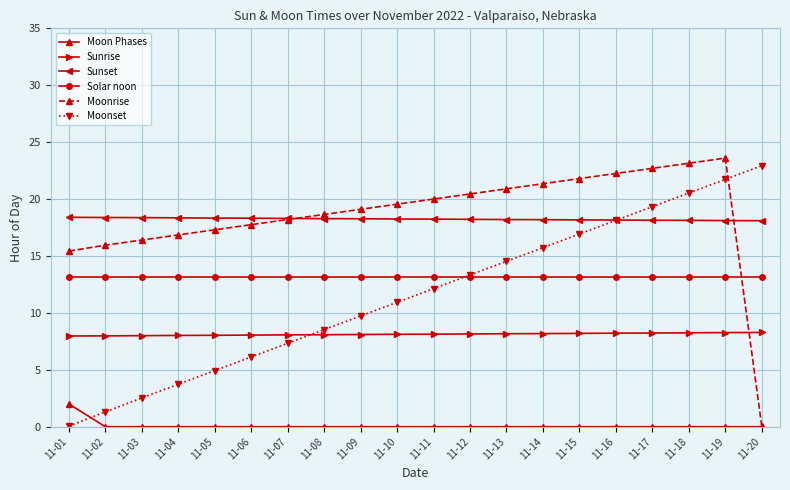

True or false: Moonset has more than 0 interior local peaks.

False